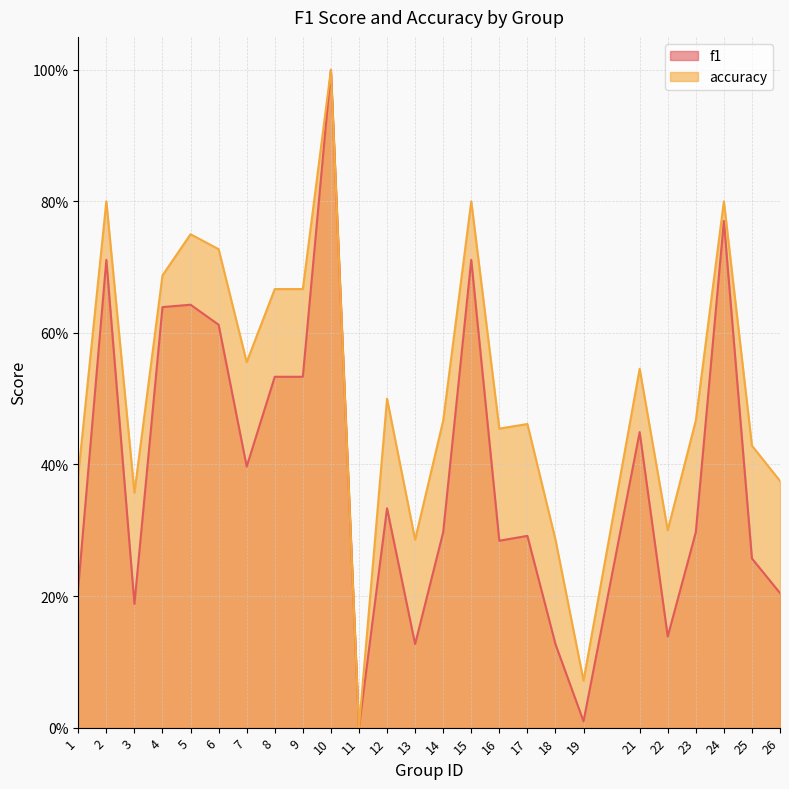

Reading left to right, what are all the values shown in this chart?

f1: 1=0.2	2=0.7	3=0.2	4=0.6	5=0.6	6=0.6	7=0.4	8=0.5	9=0.5	10=1.0	11=0.0	12=0.3	13=0.1	14=0.3	15=0.7	16=0.3	17=0.3	18=0.1	19=0.0	21=0.4	22=0.1	23=0.3	24=0.8	25=0.3	26=0.2
accuracy: 1=0.4	2=0.8	3=0.4	4=0.7	5=0.8	6=0.7	7=0.6	8=0.7	9=0.7	10=1.0	11=0.0	12=0.5	13=0.3	14=0.5	15=0.8	16=0.5	17=0.5	18=0.3	19=0.1	21=0.5	22=0.3	23=0.5	24=0.8	25=0.4	26=0.4